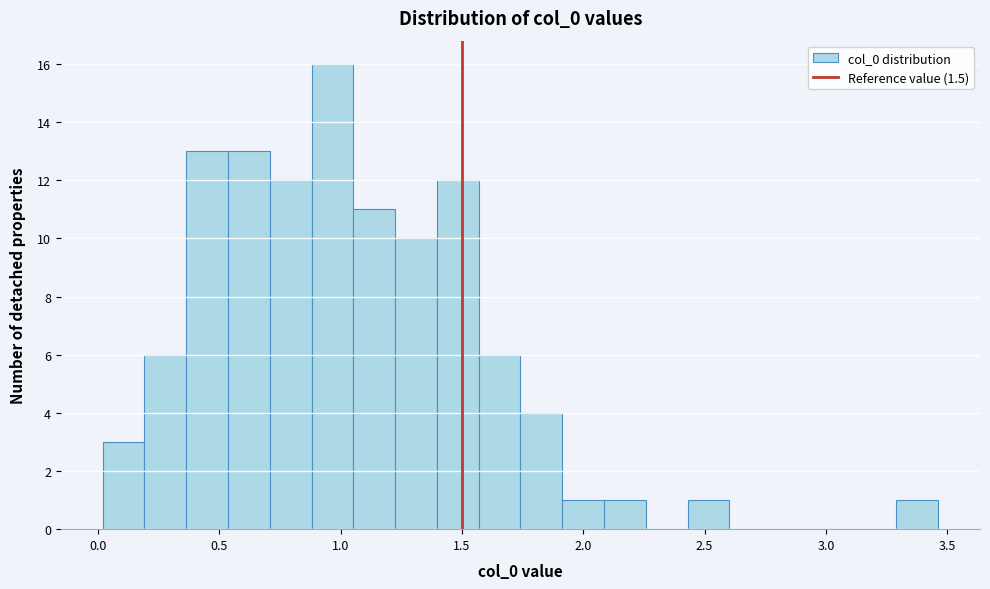

Around what value on the x-axis is the tallest bar? Give the approximate position of its centre, as read against the axis.

0.95